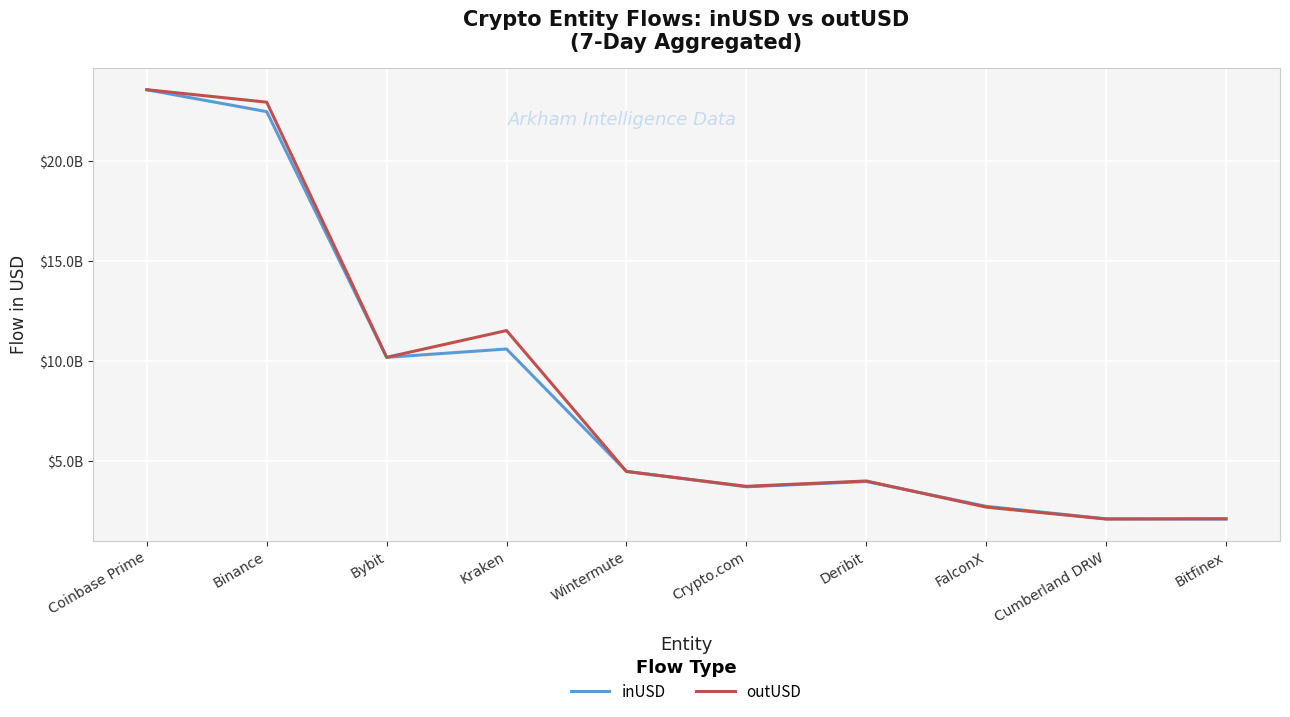

True or false: outUSD has a value of 6525994379.7 at Deribit.

False